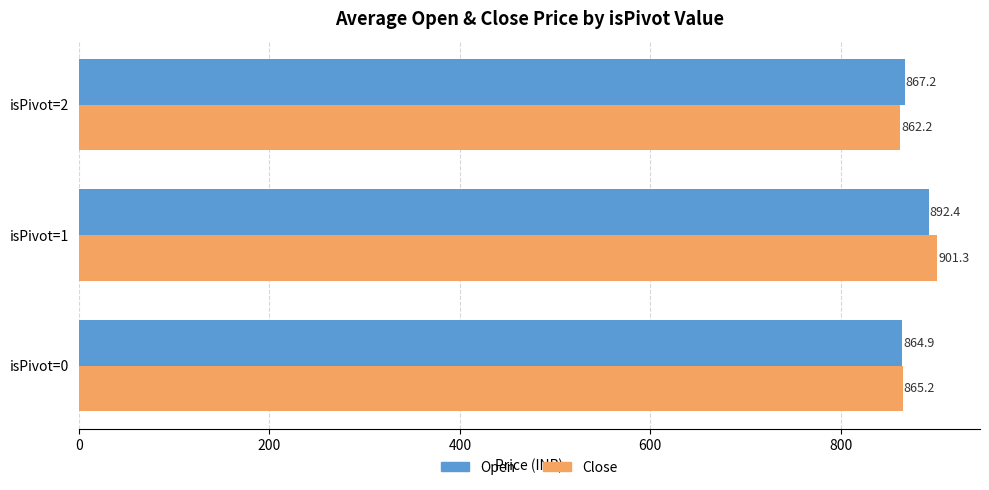

Read the Close value at isPivot=1.

901.3